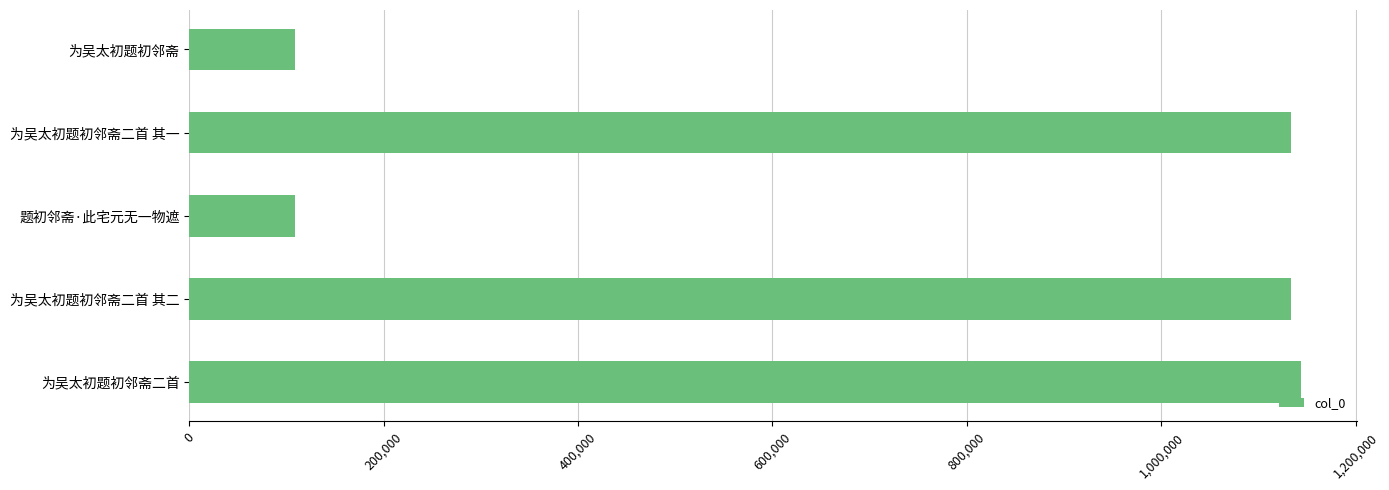

What is the smallest value displayed?

108307